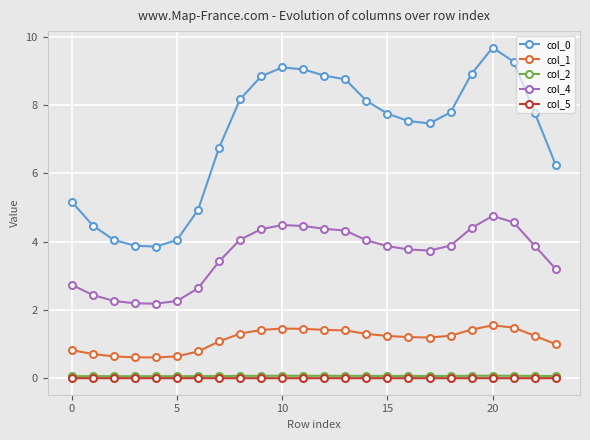

What is the value of the col_1 point at the 21st from the left?

1.5